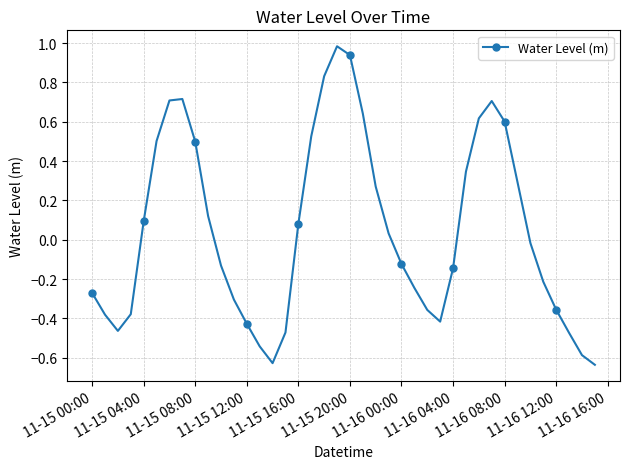

What is the sum of all values?

1.9